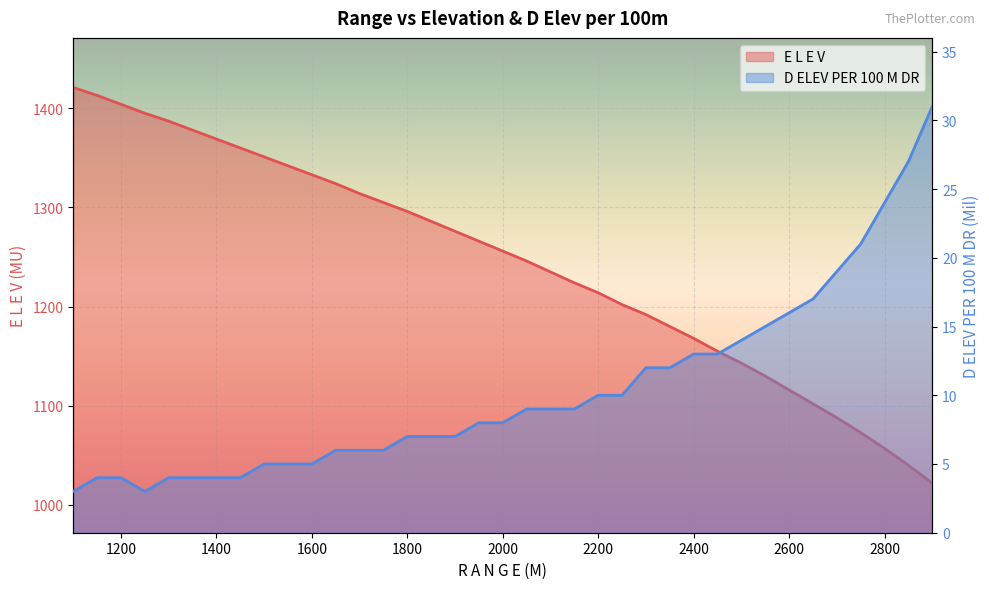

Between 1950 and 2500, which series saw the biggest shift?

E L E V